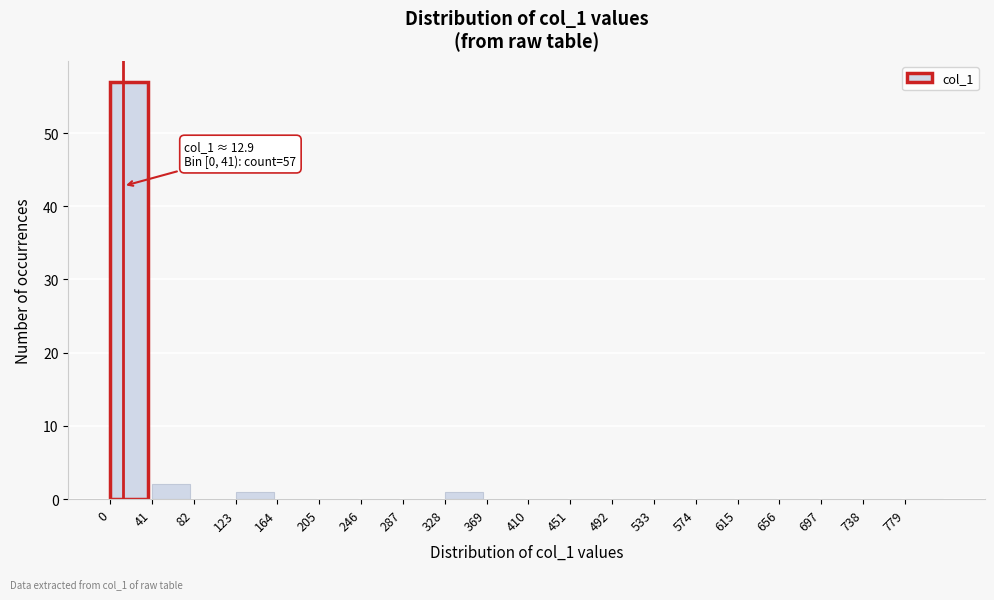

Which range on the x-axis has the tallest bar?

0 to 41